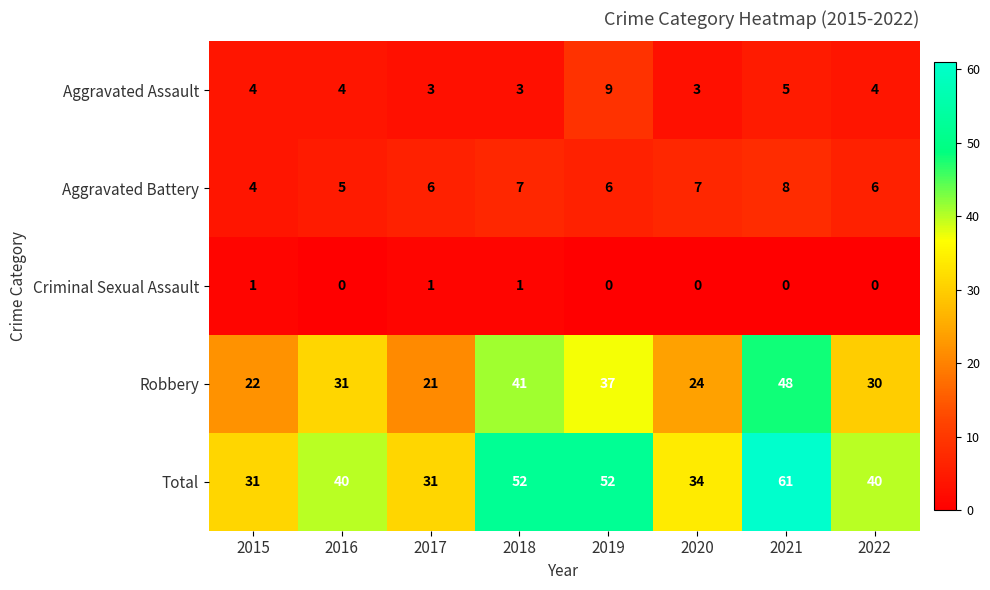

Where is Robbery nearest to the value 34?

2016